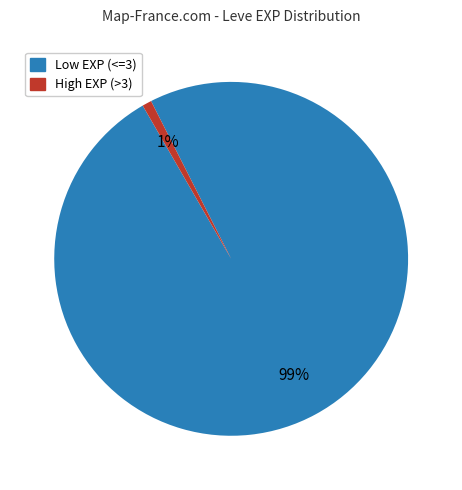

Is there any slice that represents more than half of the pie?

Yes